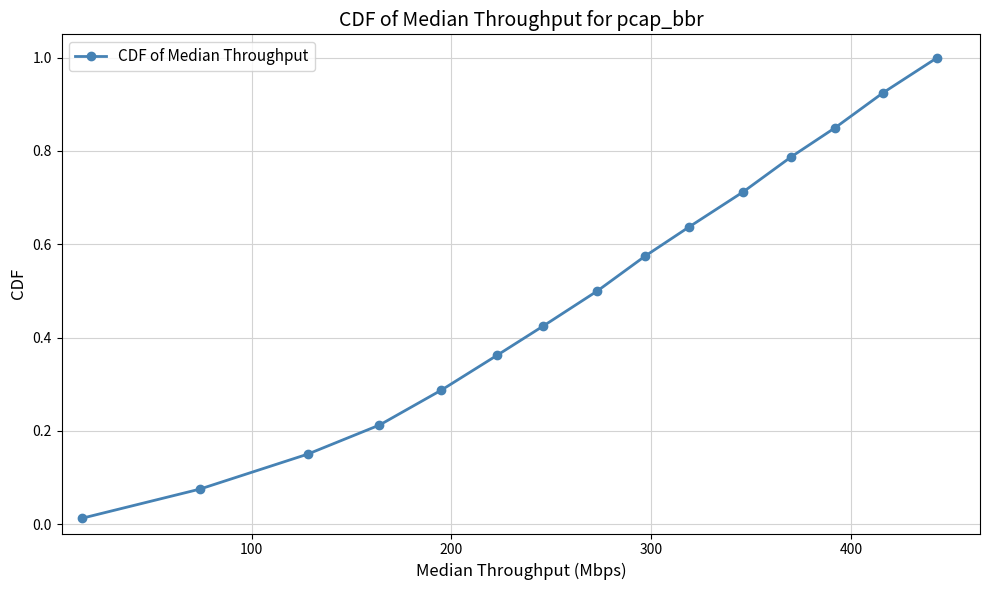

What is the greatest value displayed?

1.0